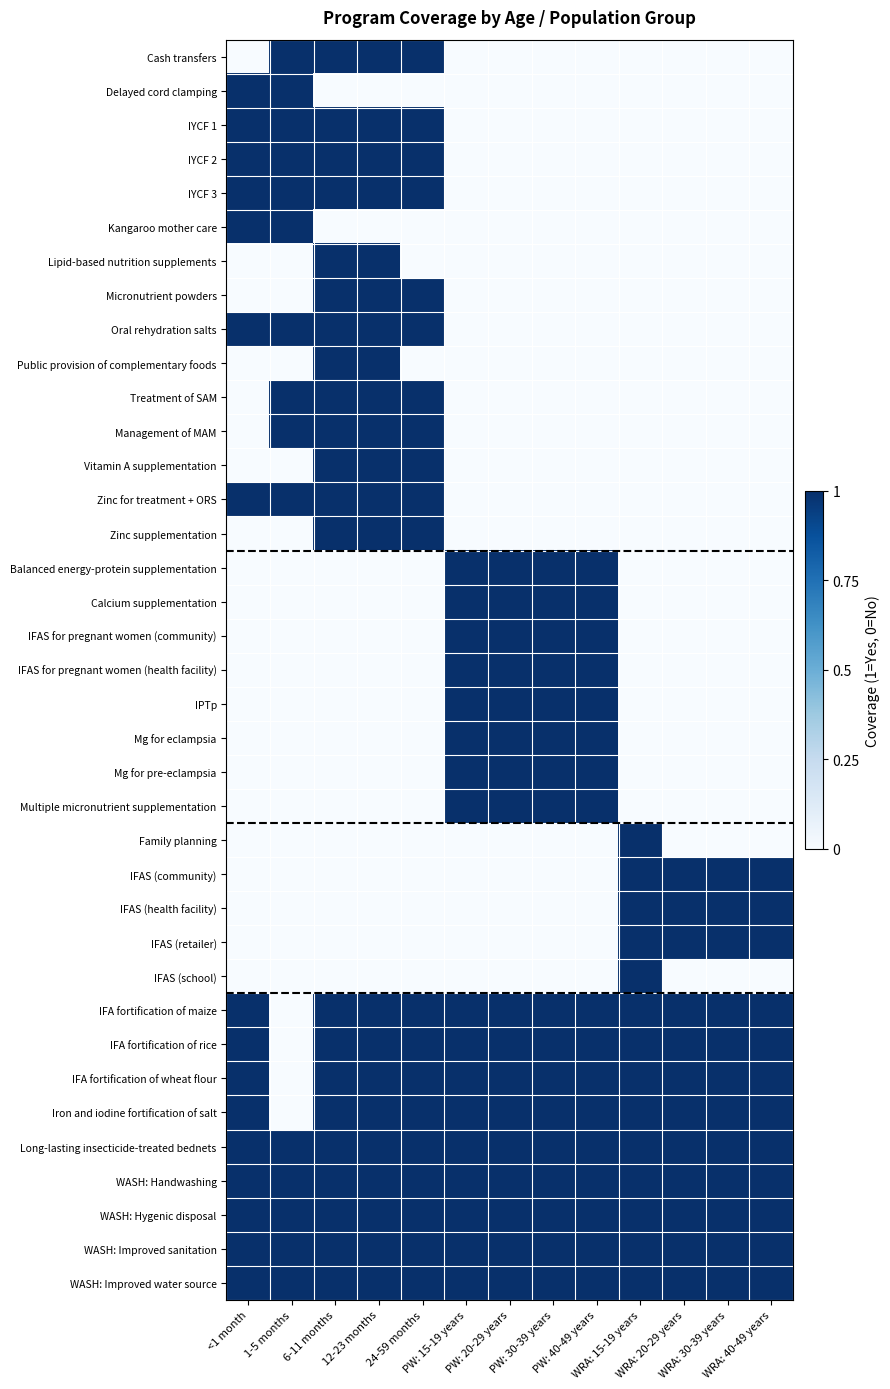

Which series has the largest total across all categories?

Long-lasting insecticide-treated bednets